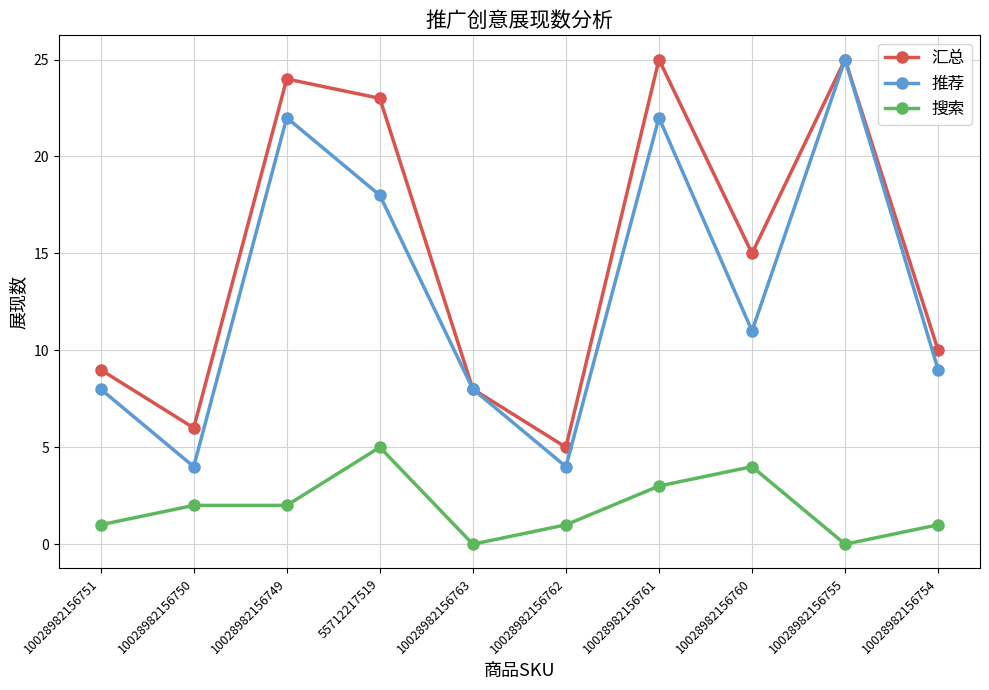

True or false: 搜索 has a value of 4 at 10028982156761.

False